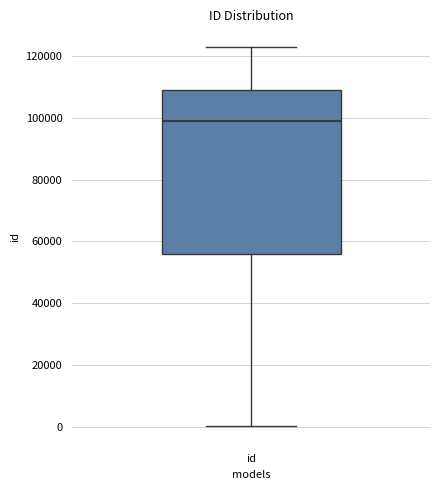

Read this box plot against the y-axis: the position of the median line, the range covered by the box, and the ends of both whiskers. The values are not printed on the chart, so give them approximately, as read against the axis.

median 98000, box 56000 to 110000, whiskers 0 to 122000